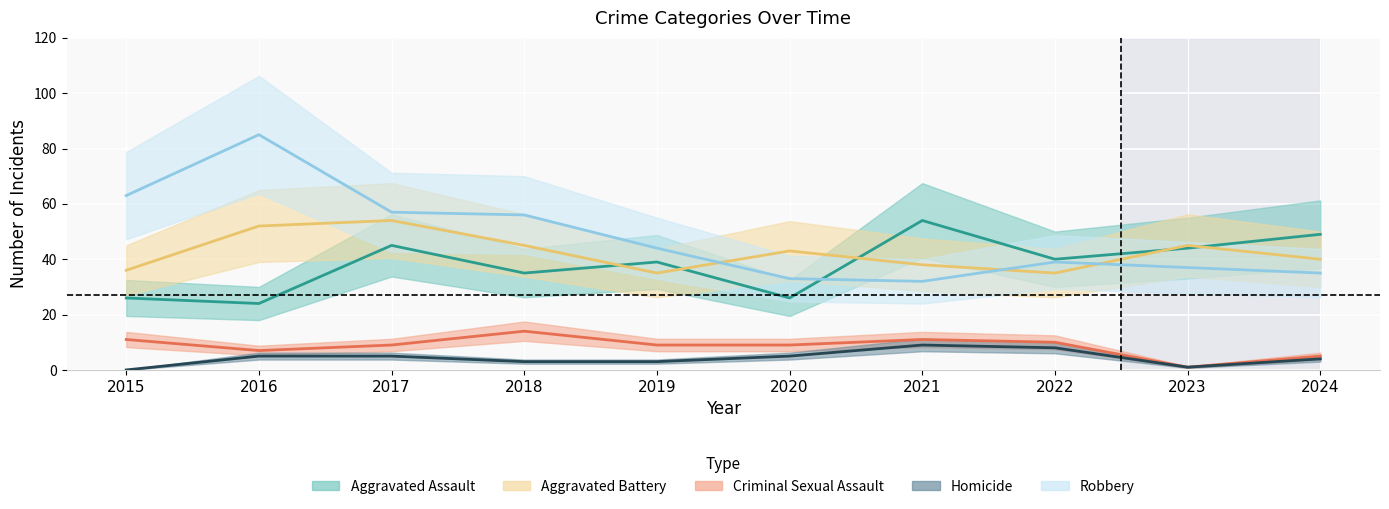

What is the difference between the highest and lowest values at 2024?

45